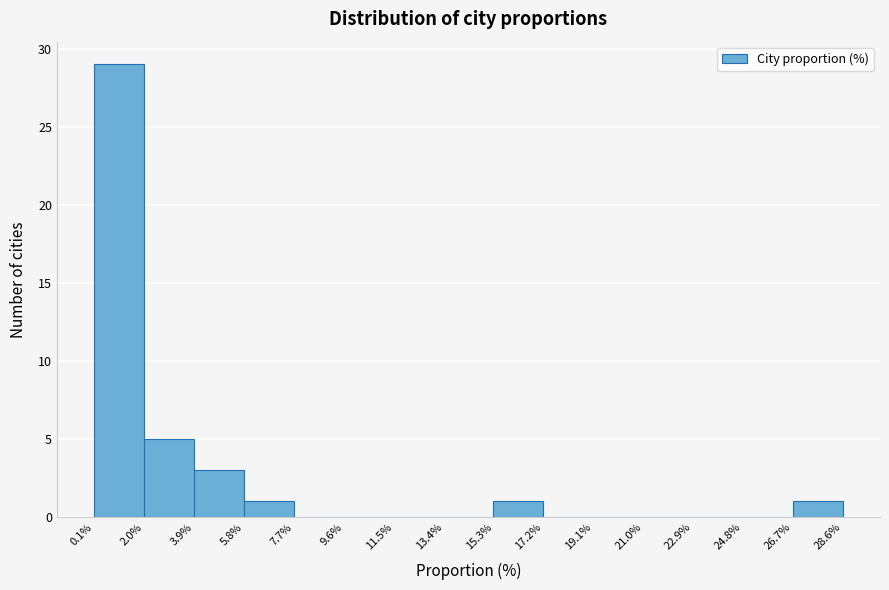

Reading left to right, list every bar in this chart as the range it spans on the x-axis followed by its height. The values are not printed on the chart, so give them approximately, as read against the axis.

0.1% to 2.0%: 29
2.0% to 3.9%: 5
3.9% to 5.8%: 3
5.8% to 7.7%: 1
7.7% to 9.6%: 0
9.6% to 11.5%: 0
11.5% to 13.4%: 0
13.4% to 15.3%: 0
15.3% to 17.2%: 1
17.2% to 19.1%: 0
19.1% to 21.0%: 0
21.0% to 22.9%: 0
22.9% to 24.8%: 0
24.8% to 26.7%: 0
26.7% to 28.6%: 1